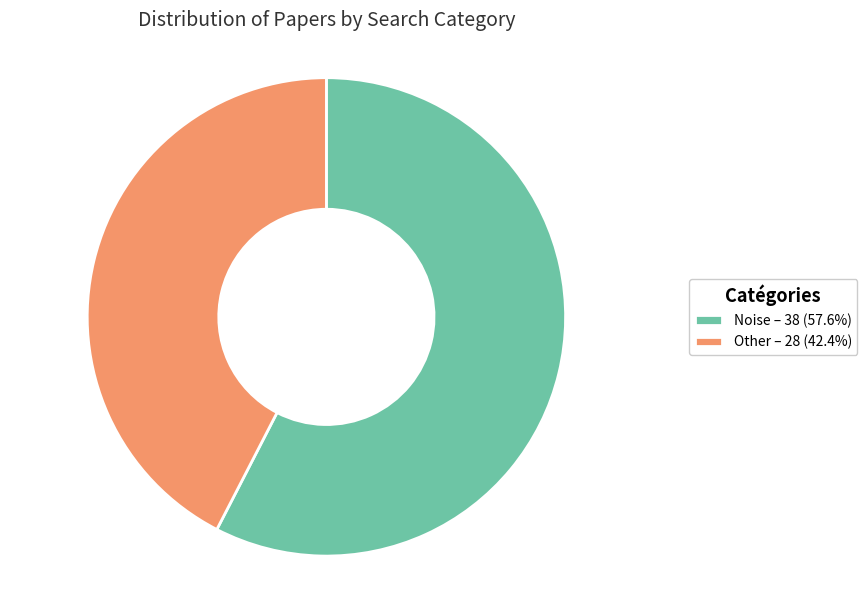

Is the sum of Noise – 38 (57.6%) and Other – 28 (42.4%) greater than half?

Yes